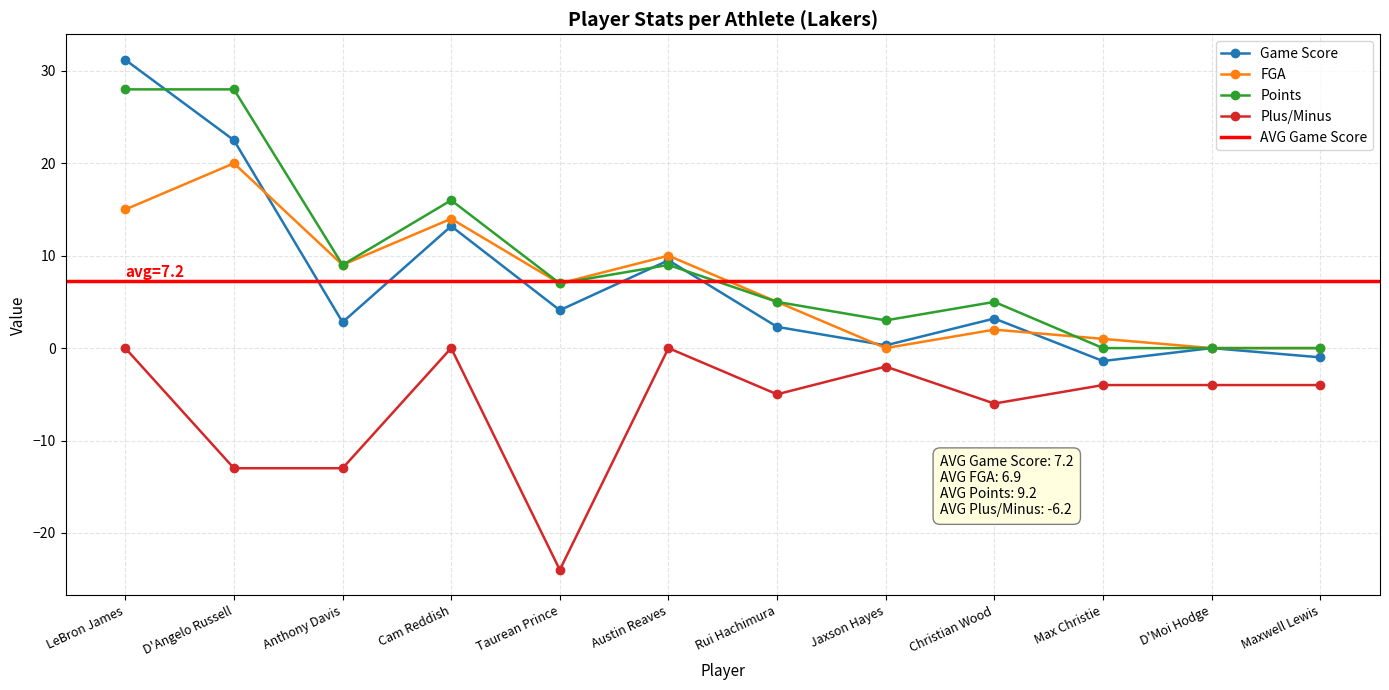

How many interior local peaks does the FGA series have?

4